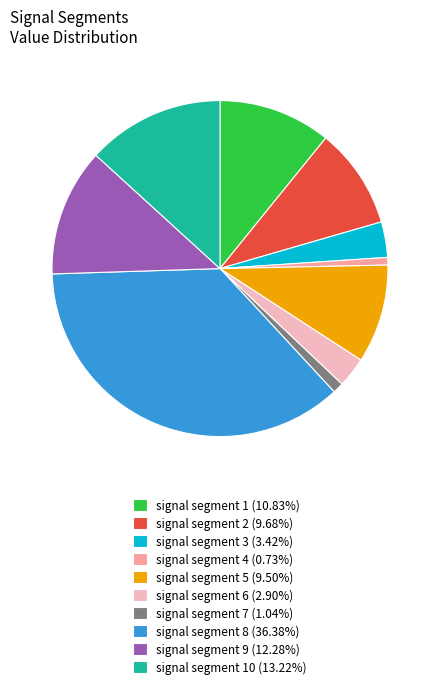

How many slices are in this pie chart?

10